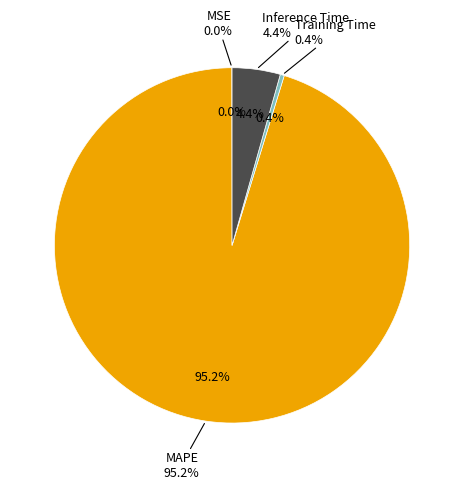

Which category has the smallest portion of the pie?

MSE